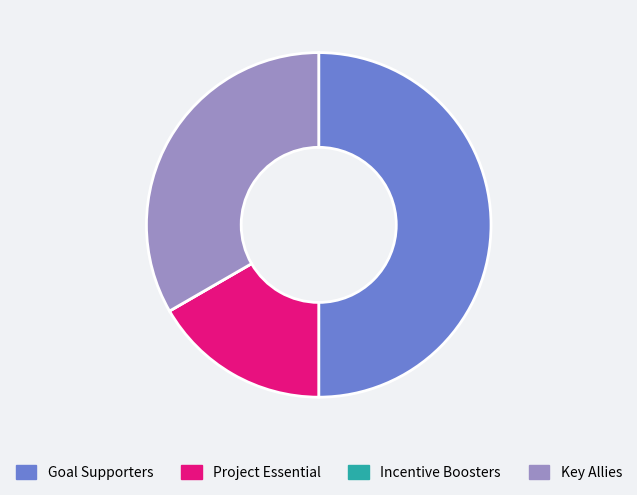

True or false: Goal Supporters accounts for 50% of the total.

True